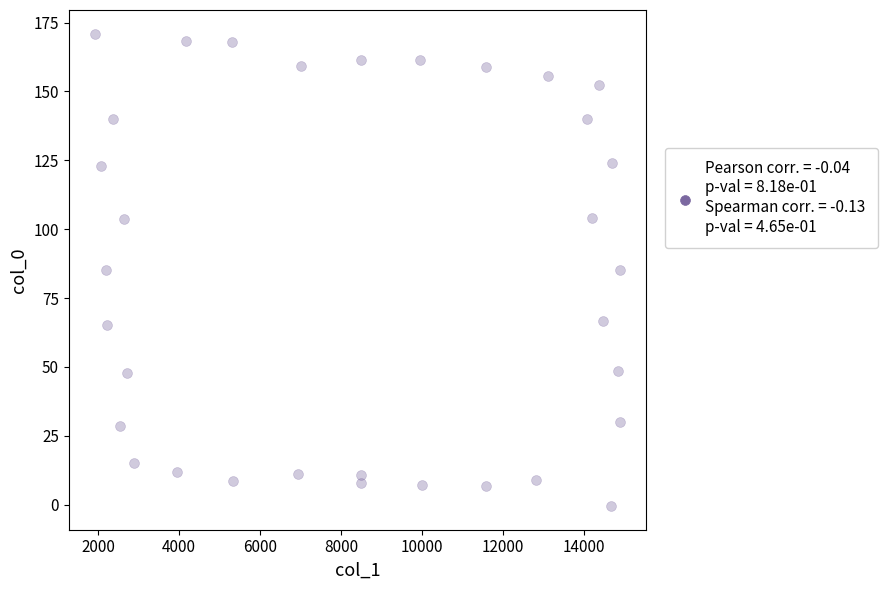

What is the range of Y values (max minus min)?

171.5